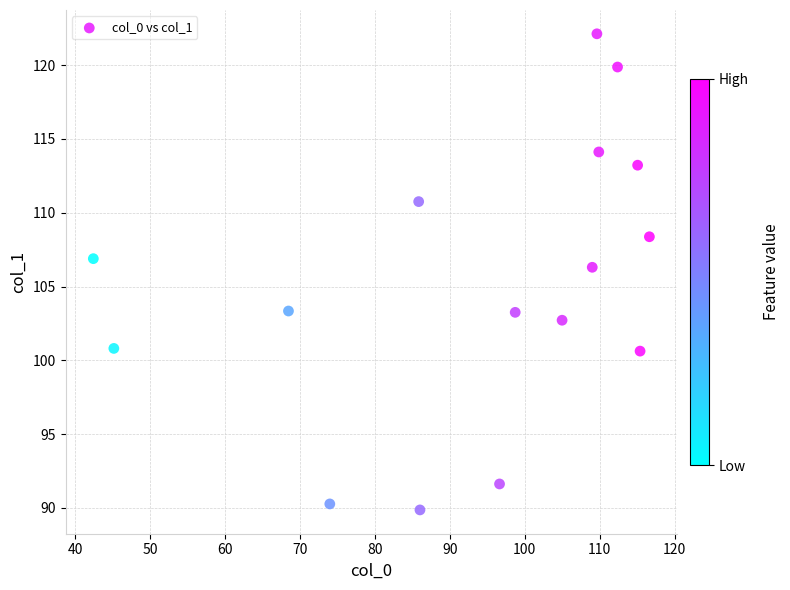

What is the range of Y values (max minus min)?

32.3